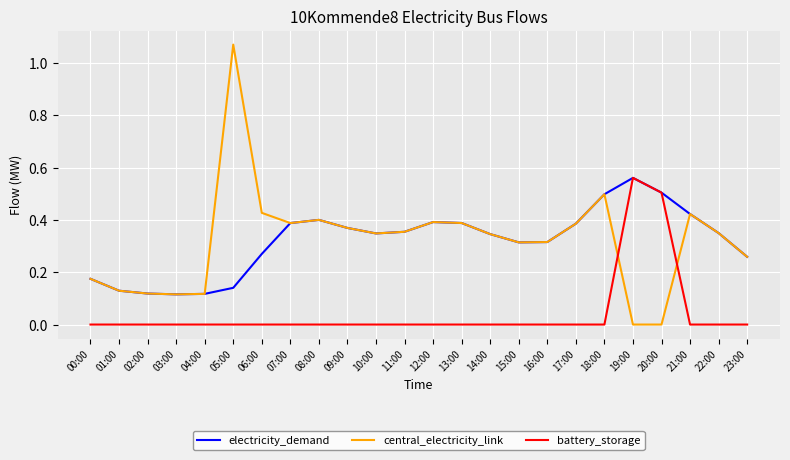

The central_electricity_link series shows 0.6 at 11:00. True or false?

False